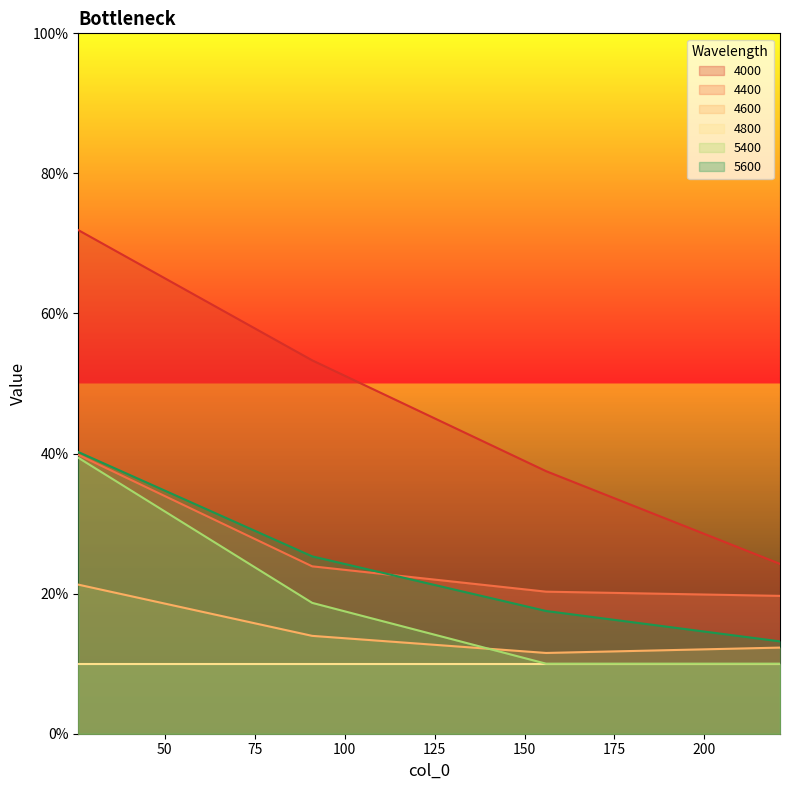

What is the minimum value for 5400?

0.1